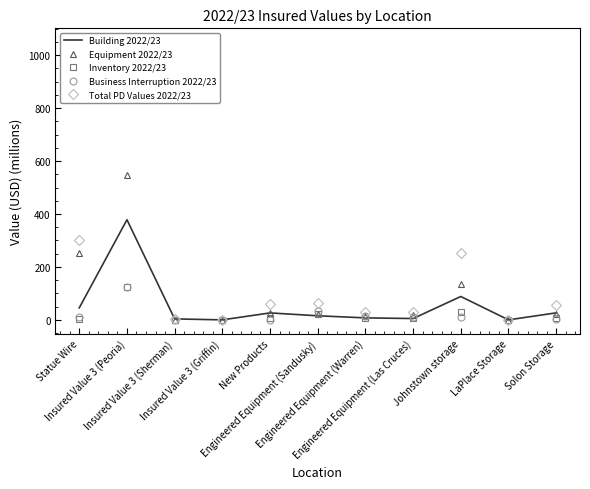

True or false: Total PD Values 2022/23 and Building 2022/23 intersect in this chart.

False